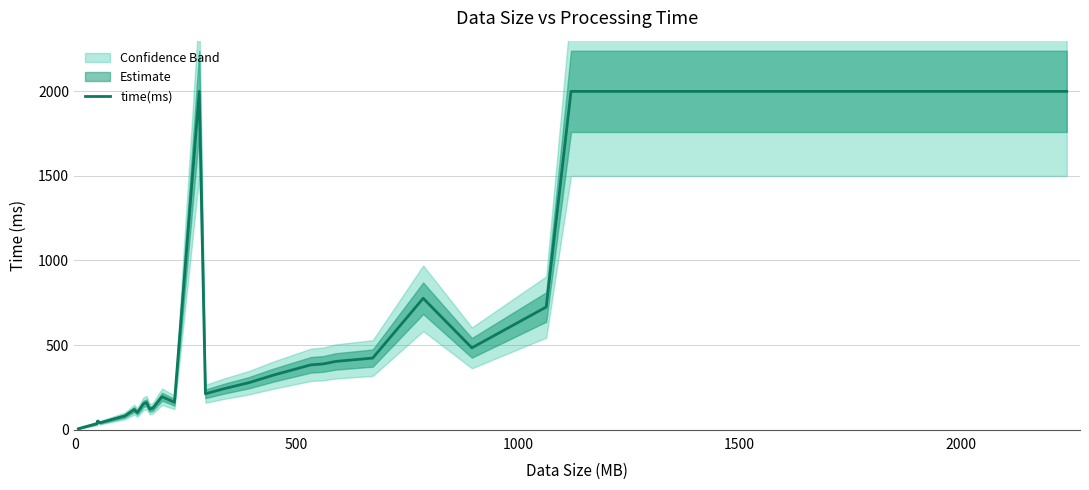

Does the chart display data point markers on the line(s)?

No